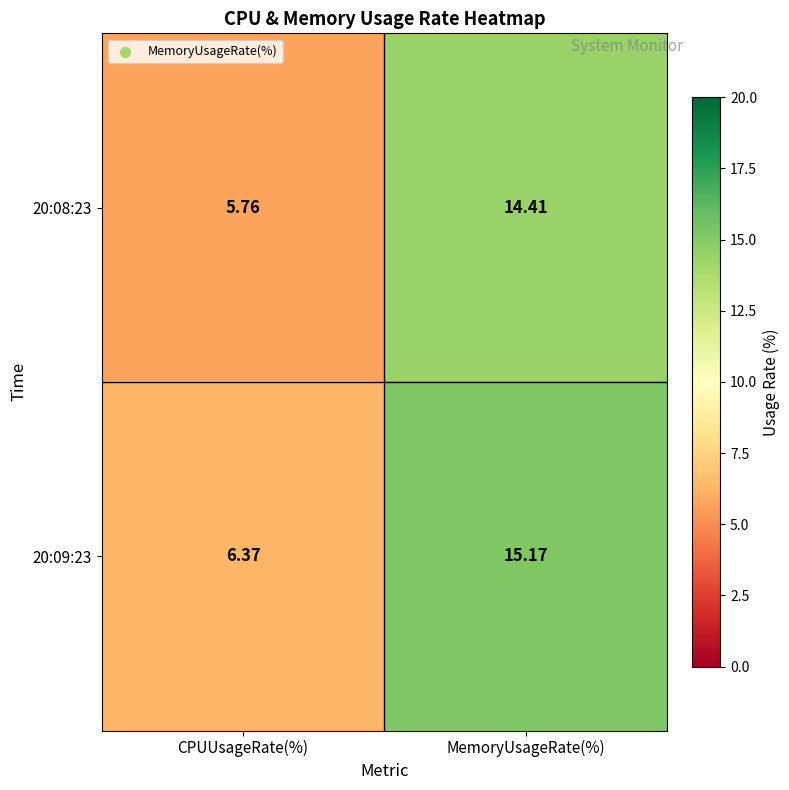

Count the number of data series in this chart.

2